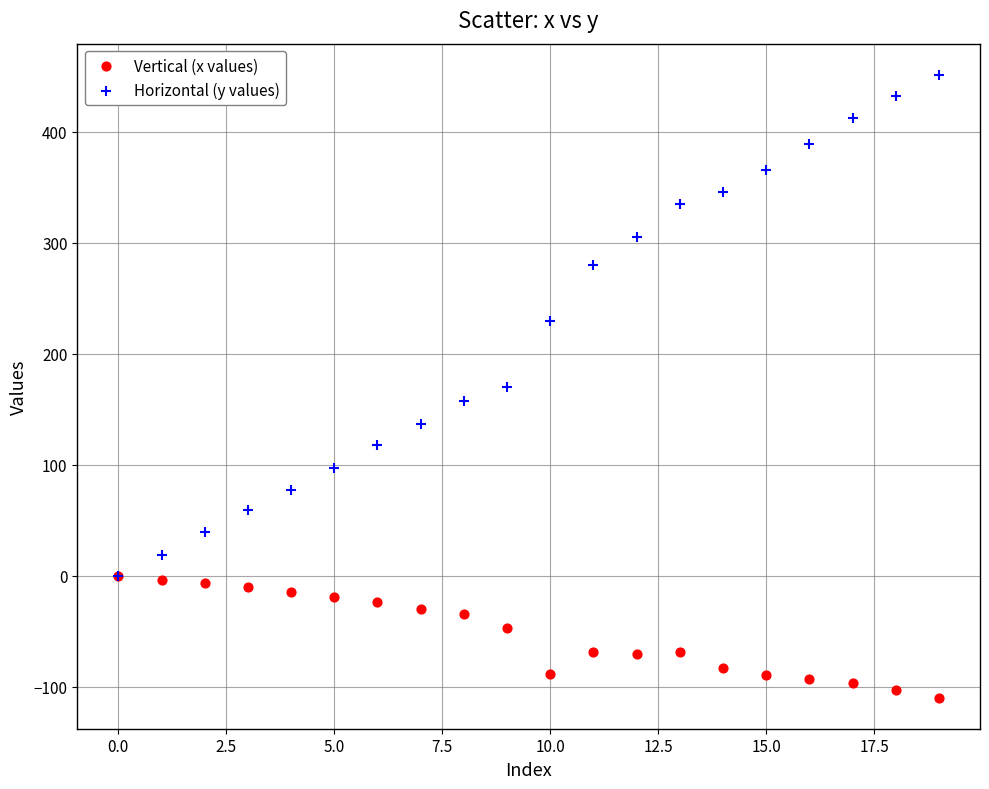

In the Vertical (x values) series, what Y value is closest to -54?

-46.8